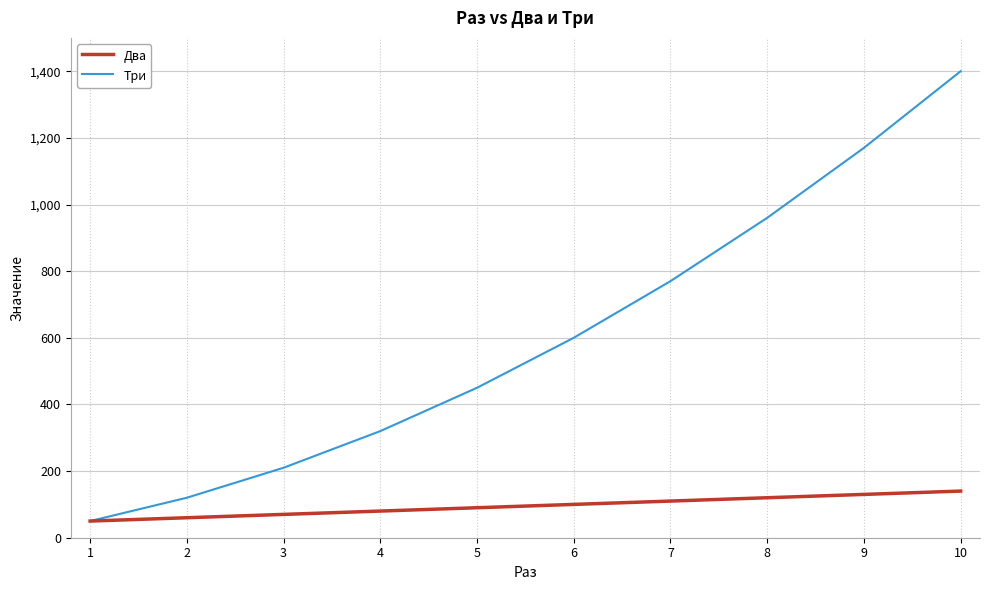

Reading left to right, transcribe all the data shown in this chart.

Два: 1=50	2=60	3=70	4=80	5=90	6=100	7=110	8=120	9=130	10=140
Три: 1=50	2=120	3=210	4=320	5=450	6=600	7=770	8=960	9=1170	10=1400